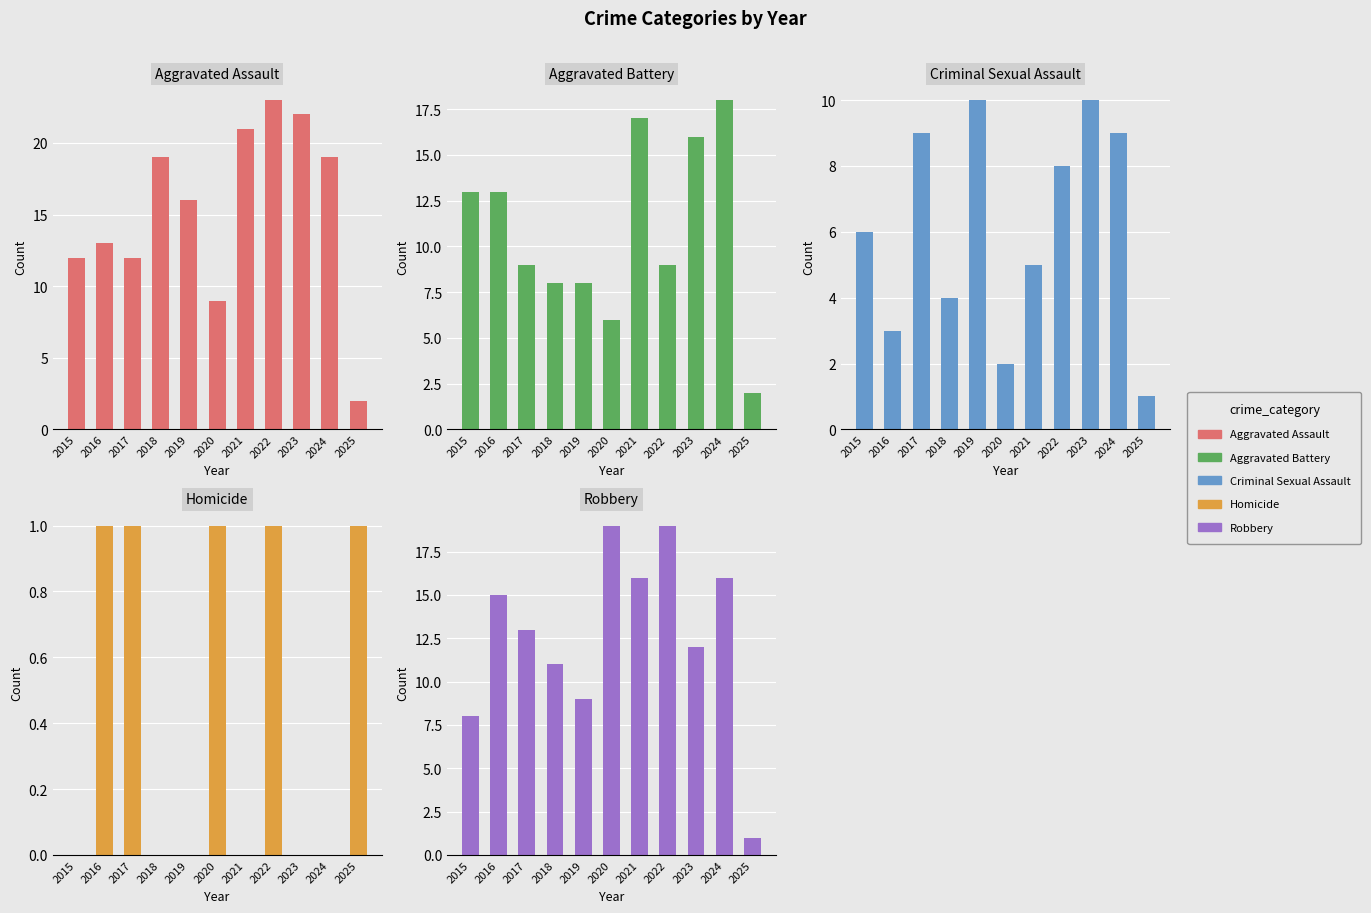

Reading left to right, list all the values displayed in this chart.

Aggravated Assault: 2015=12	2016=13	2017=12	2018=19	2019=16	2020=9	2021=21	2022=23	2023=22	2024=19	2025=2
Aggravated Battery: 2015=13	2016=13	2017=9	2018=8	2019=8	2020=6	2021=17	2022=9	2023=16	2024=18	2025=2
Criminal Sexual Assault: 2015=6	2016=3	2017=9	2018=4	2019=10	2020=2	2021=5	2022=8	2023=10	2024=9	2025=1
Homicide: 2015=0	2016=1	2017=1	2018=0	2019=0	2020=1	2021=0	2022=1	2023=0	2024=0	2025=1
Robbery: 2015=8	2016=15	2017=13	2018=11	2019=9	2020=19	2021=16	2022=19	2023=12	2024=16	2025=1